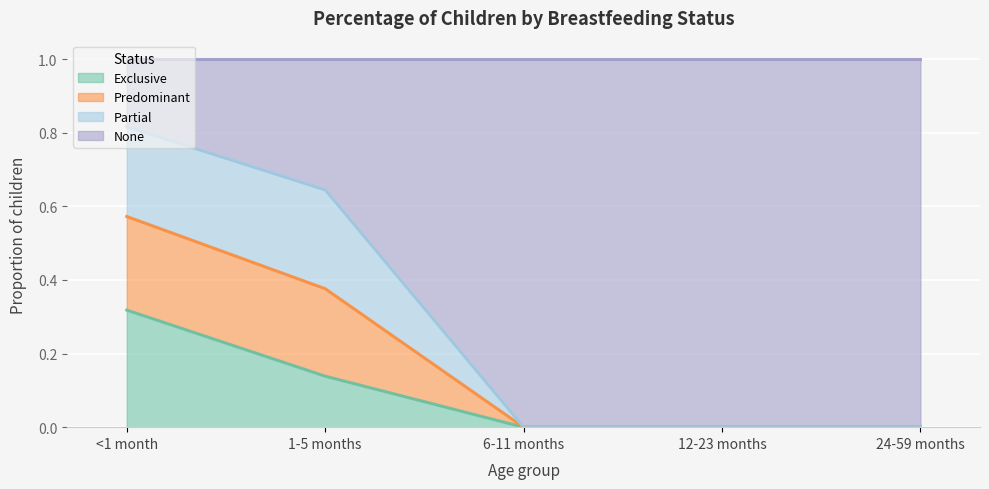

Which has a higher value, 6-11 months or 12-23 months?

6-11 months